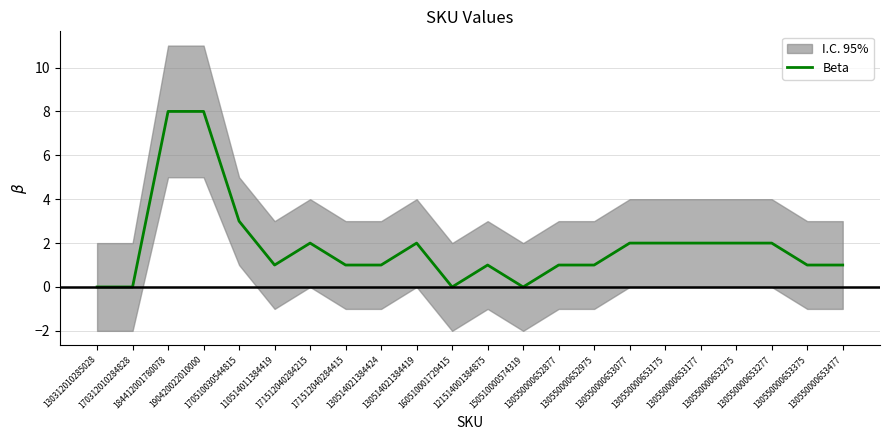

Rank the categories by value from highest to lowest.

184412001780078, 190420022010000, 170510030544815, 171512040284215, 130514021384419, 130550000653077, 130550000653175, 130550000653177, 130550000653275, 130550000653277, 110514011384419, 171512040284415, 130514021384424, 121514001384875, 130550000652877, 130550000652975, 130550000653375, 130550000653477, 130312010285028, 170312010284828, 160510001729415, 150510000574319